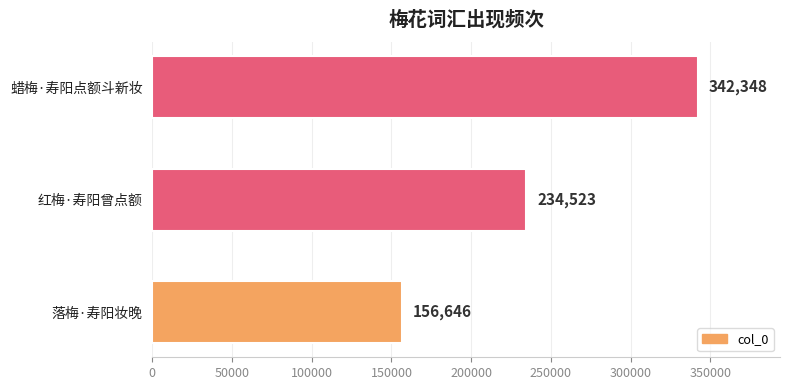

The value at 红梅·寿阳曾点额 is 234523. True or false?

True